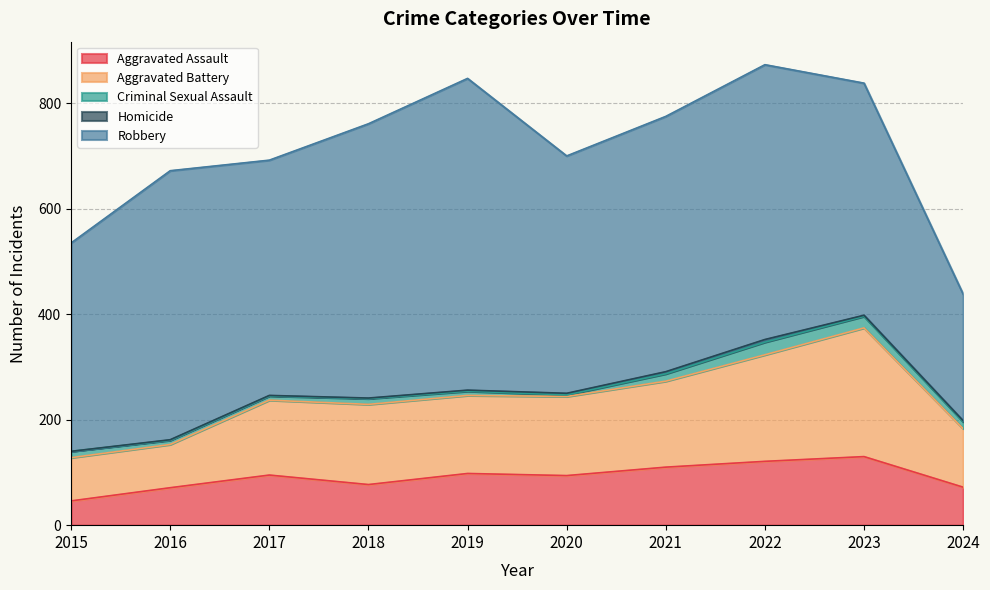

What is the spread (max minus min) of values at 2022?

516